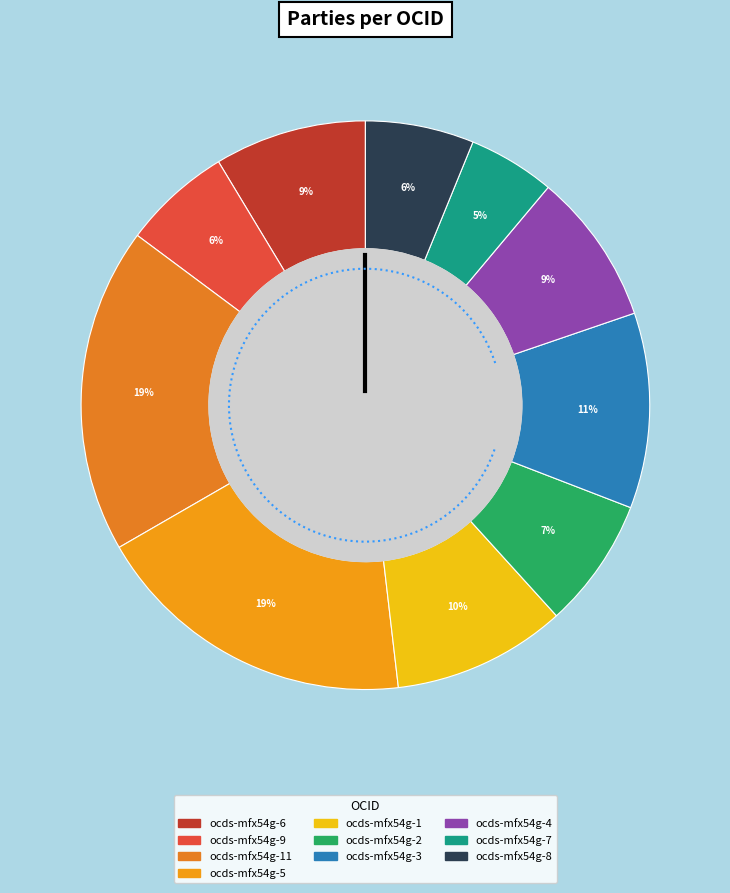

Which category has the biggest portion of the pie?

ocds-mfx54g-11